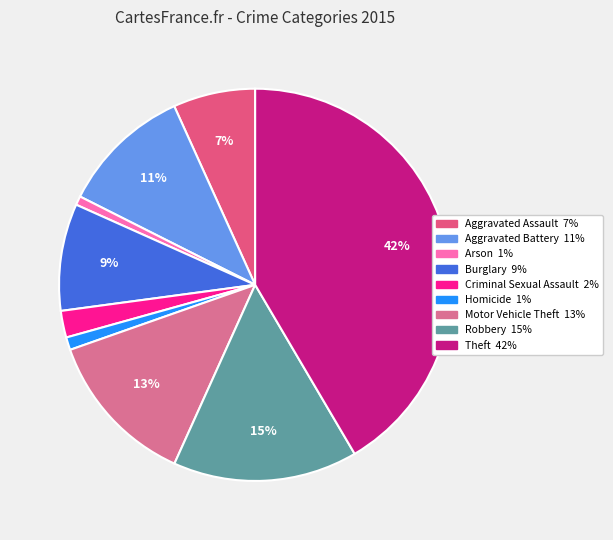

How many slices are in this pie chart?

9